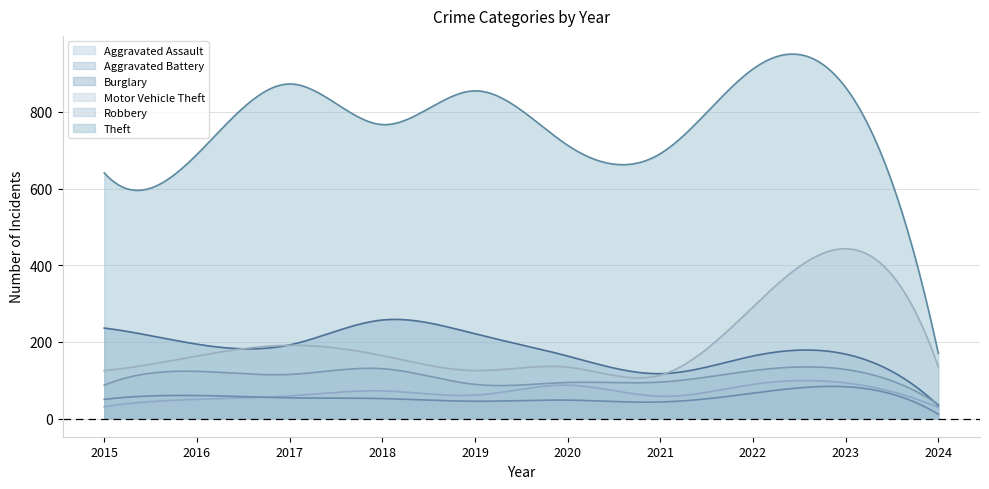

Between 2022 and 2017, which is larger?

2022